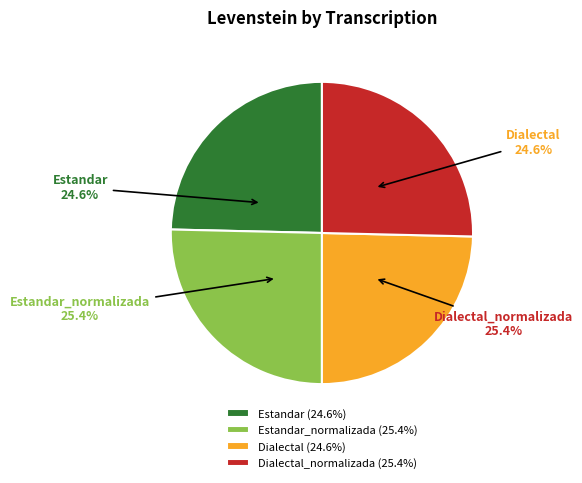

To the nearest percent, what is the combined percentage of Estandar_normalizada and Dialectal?

50%